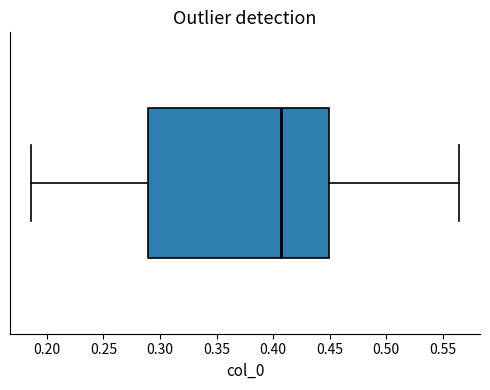

Transcribe this box plot: give where the median line is, the range the box spans, and where the two whiskers end, as read against the x-axis. The values are not printed on the chart, so give them approximately, as read against the axis.

median 0.405, box 0.290 to 0.450, whiskers 0.185 to 0.565